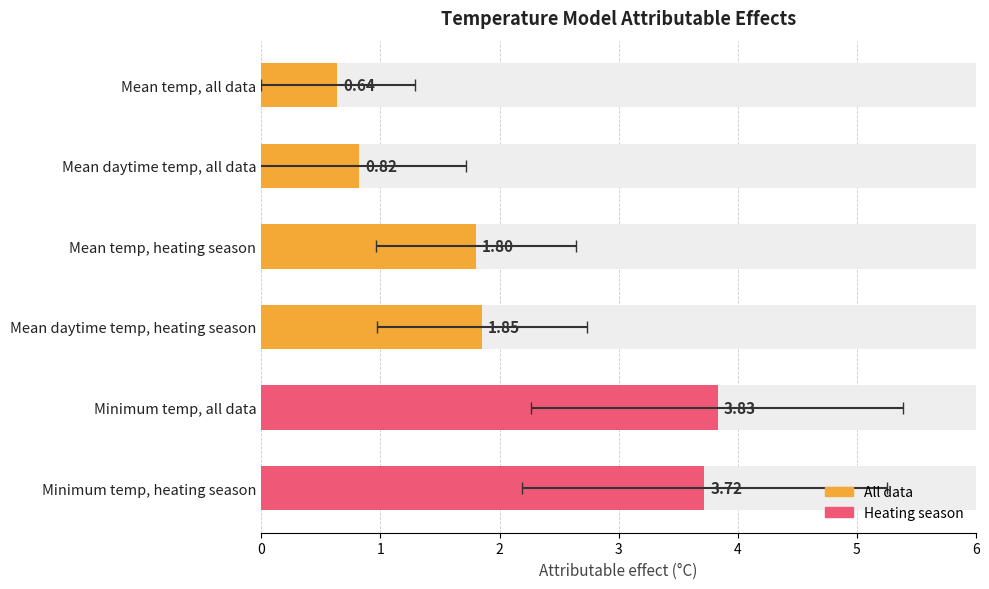

What is the difference between the maximum and minimum values?

3.2